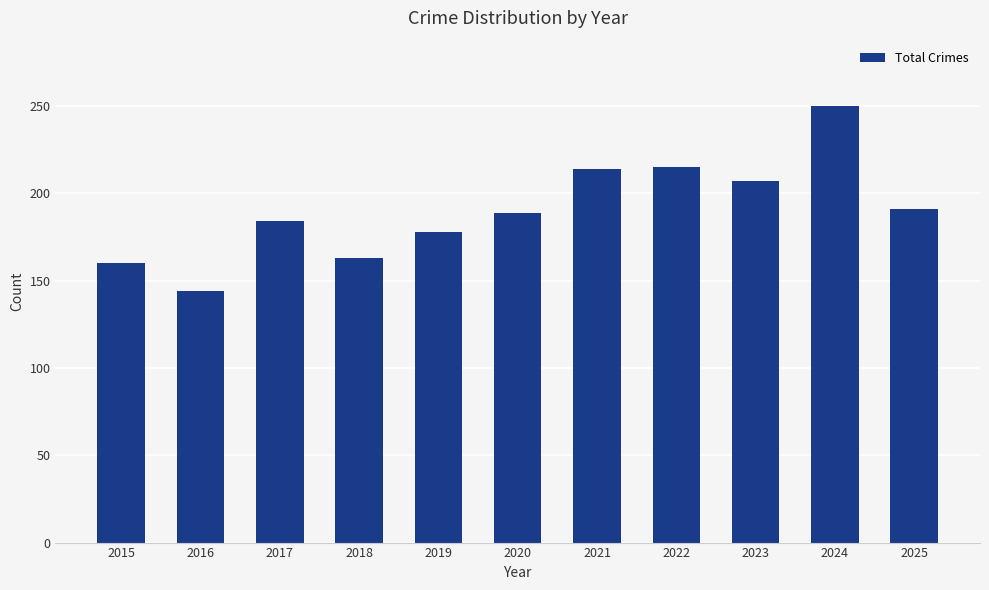

What is the greatest value displayed?

250